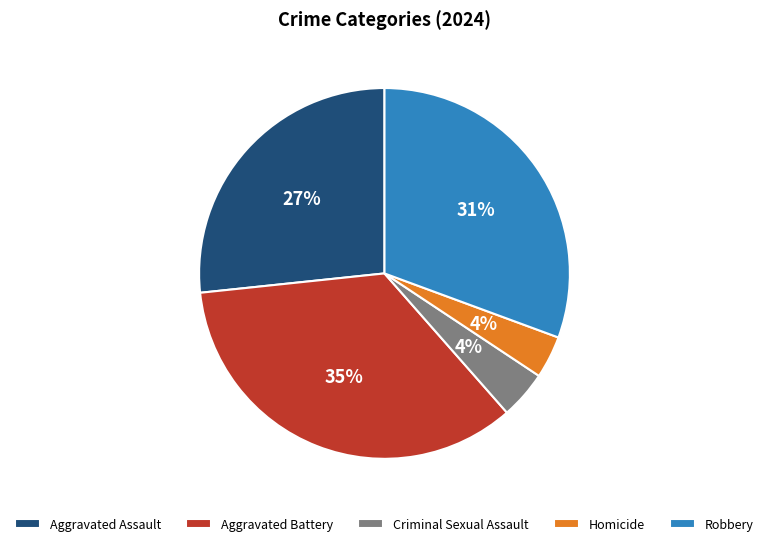

Count the number of slices in the pie.

5